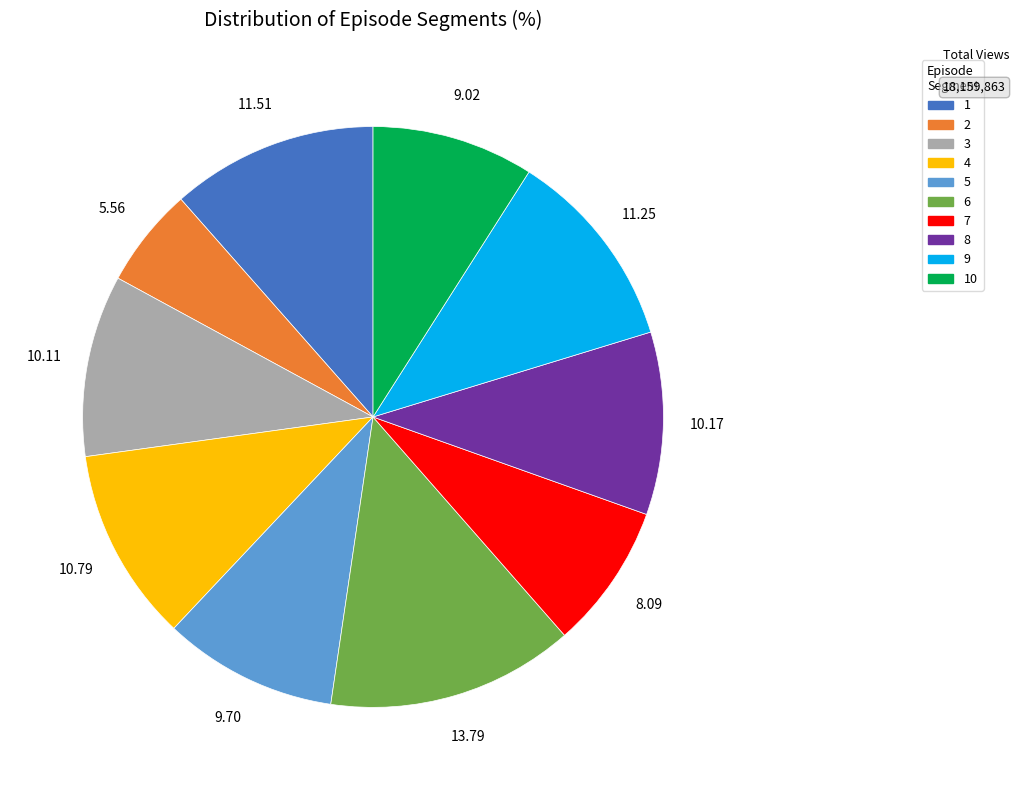

Is there any slice that represents more than half of the pie?

No